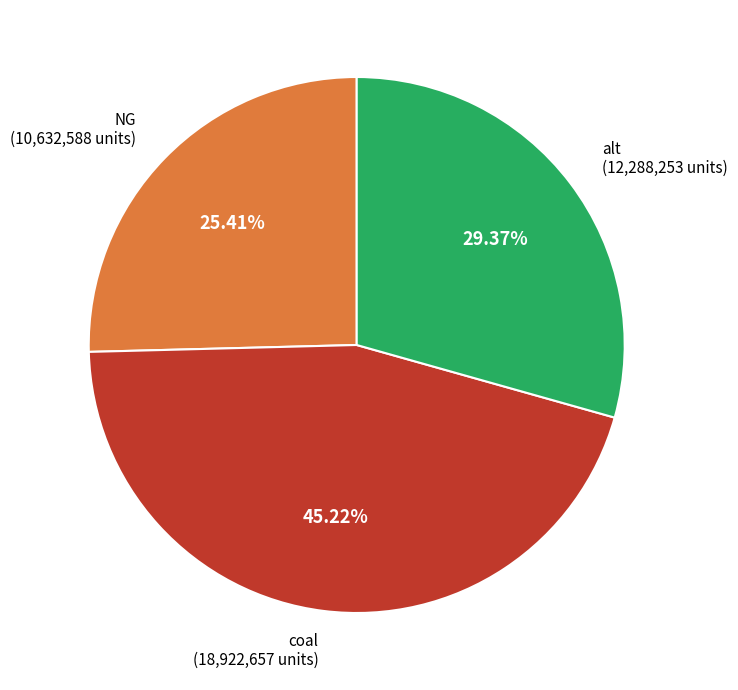

Is there a majority slice in this chart?

No